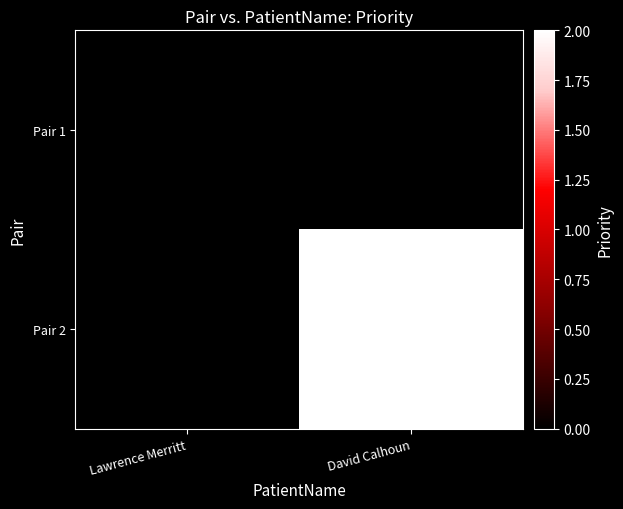

Between Lawrence Merritt and David Calhoun, which series saw the biggest shift?

Pair 2